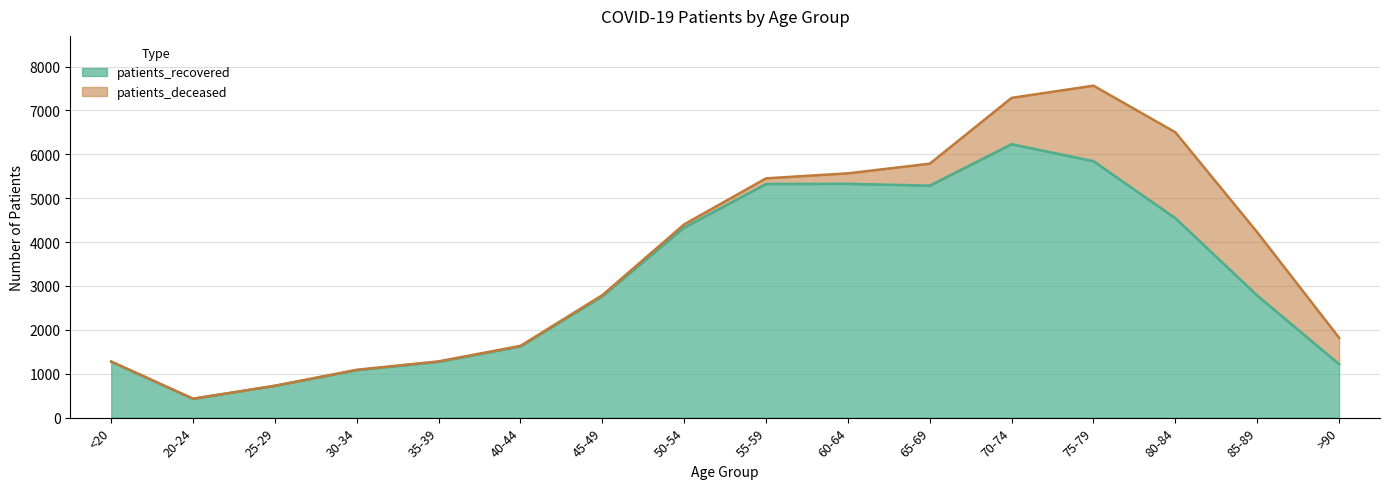

Reading right to left, transcribe all the data shown in this chart.

1218	2782	4544	5842	6230	5286	5327	5324	4331	2766	1623	1271	1081	725	428	1273